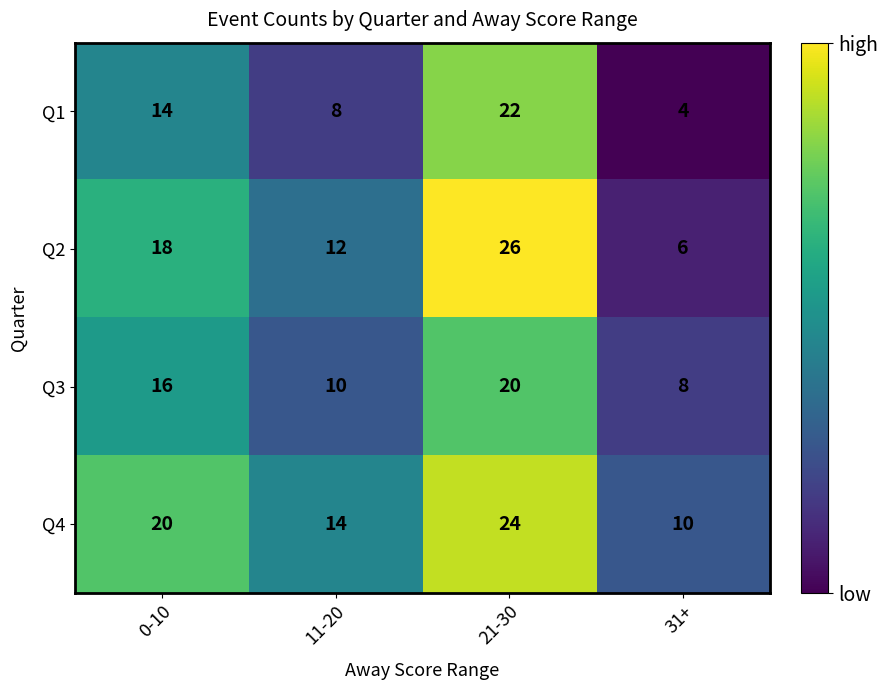

At how many categories does at least one series exceed 21?

1